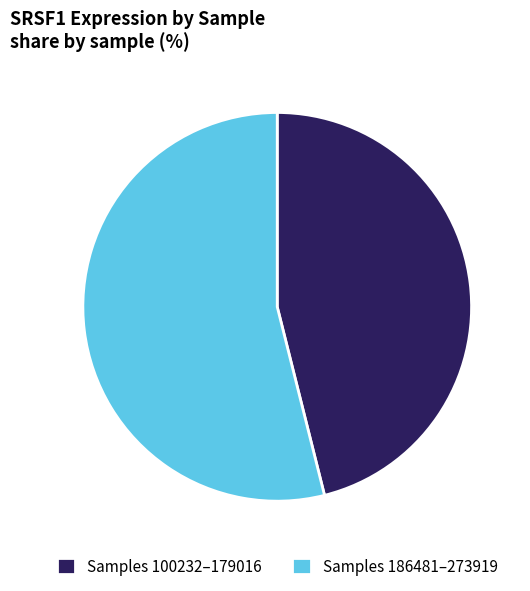

Which category has the biggest portion of the pie?

Samples 186481–273919